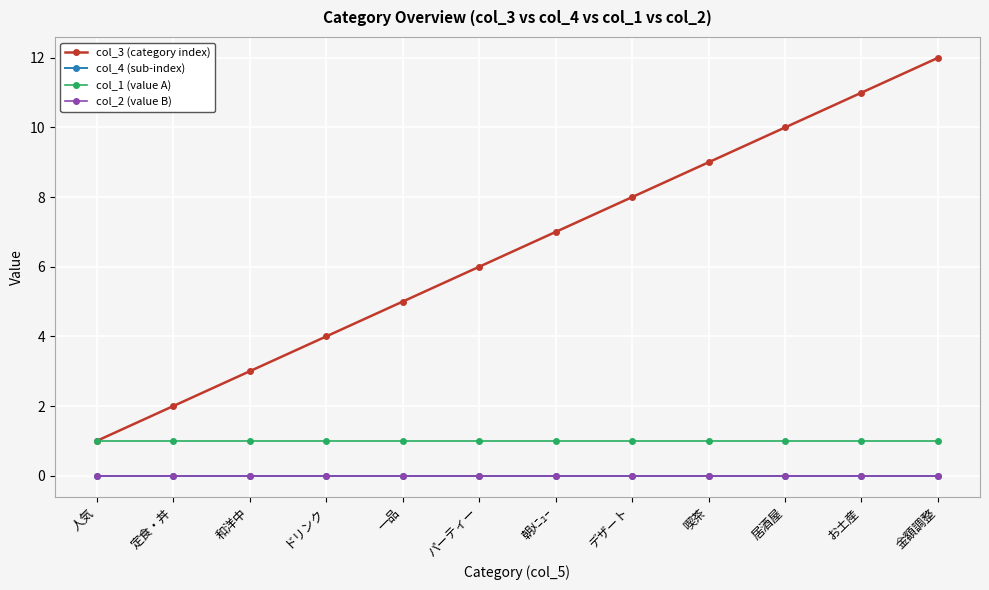

What is the spread (max minus min) of values at 一品?

5